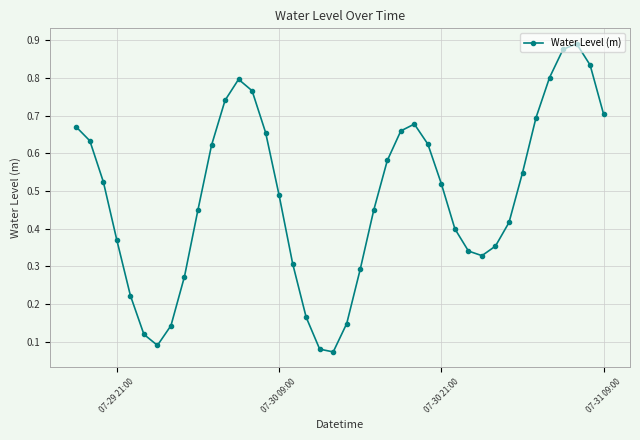

What is the sum of all values?

19.3